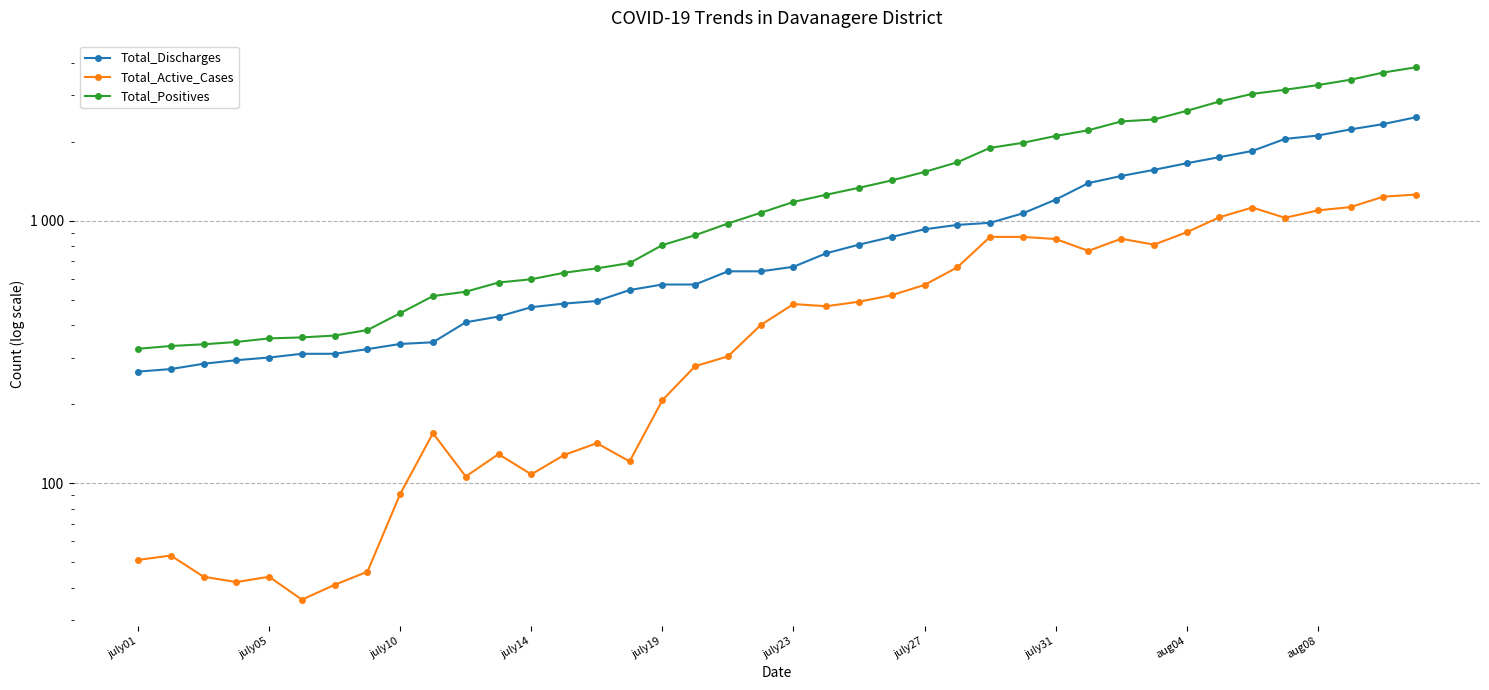

How many interior local peaks does the Total_Active_Cases series have?

8